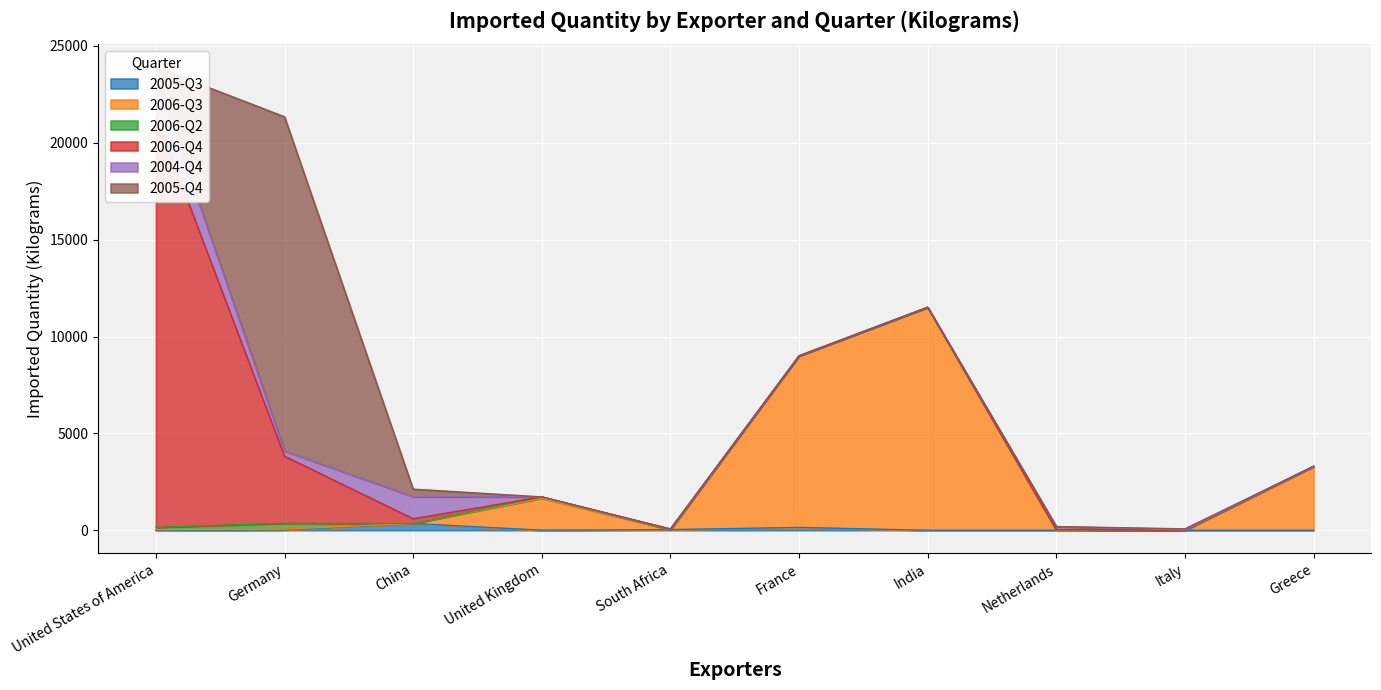

Where is the first local maximum for 2005-Q3?

China